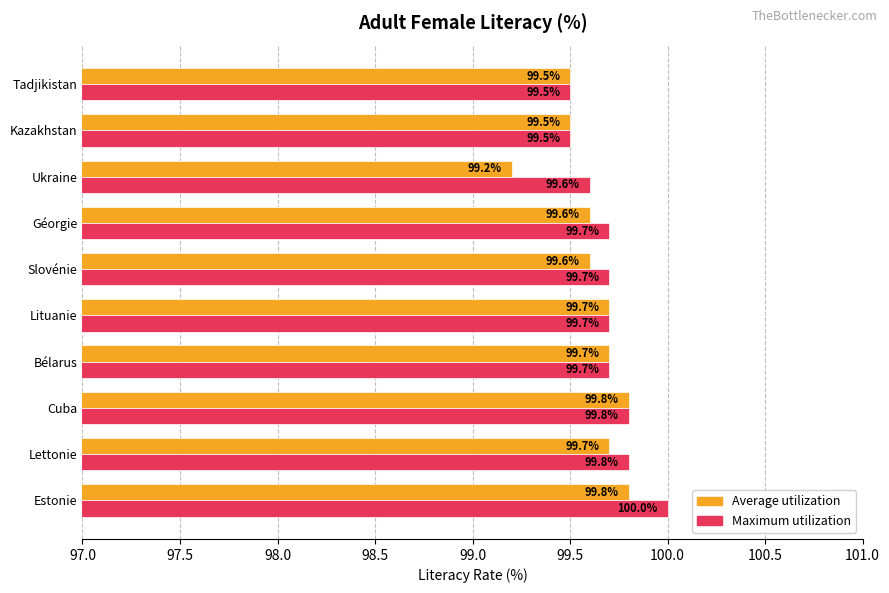

The value of Average utilization at Slovénie is 99.6. True or false?

True